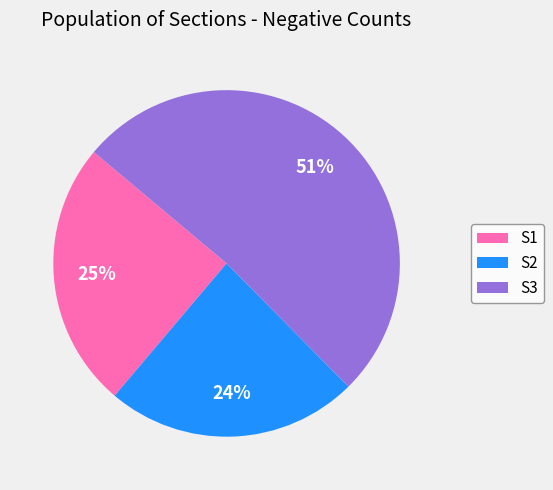

Which category has the biggest portion of the pie?

S3